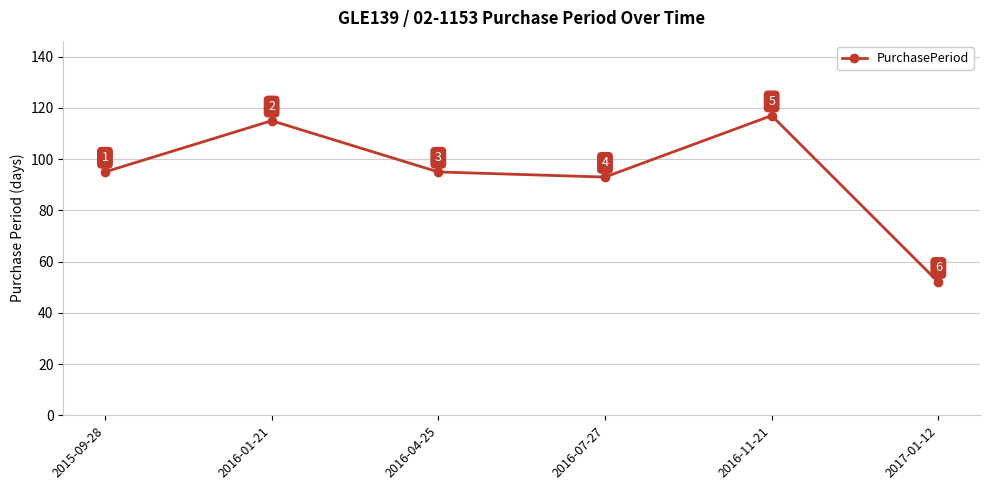

The chart shows a value of 93 at 2016-07-27. True or false?

True